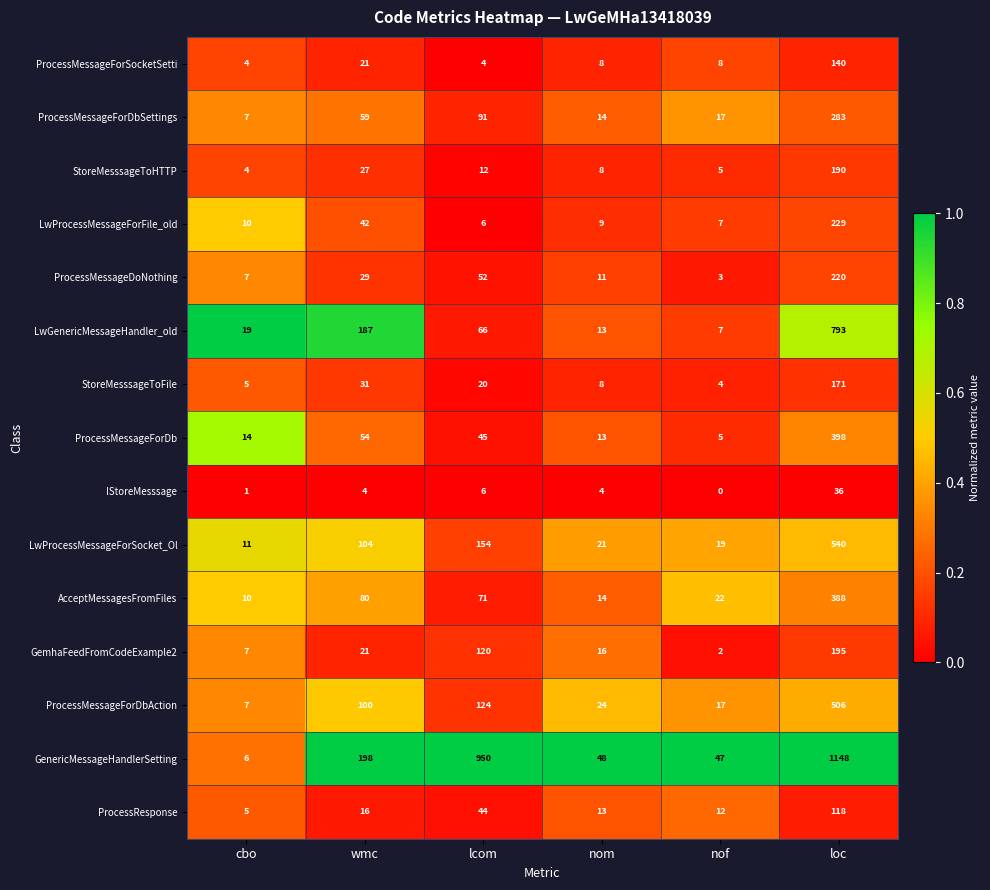

Which category has the highest value across all series?

loc